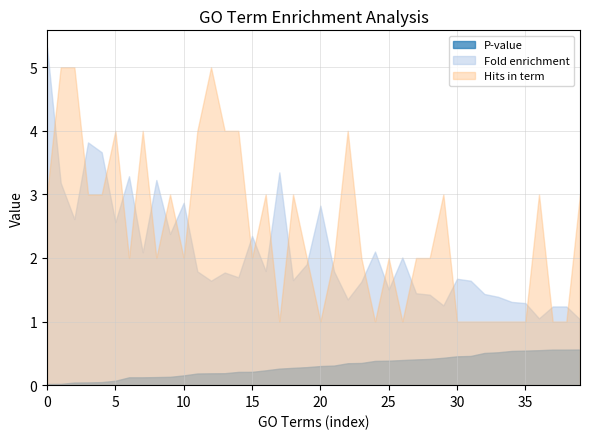

Which series has the widest spread of values?

Fold enrichment